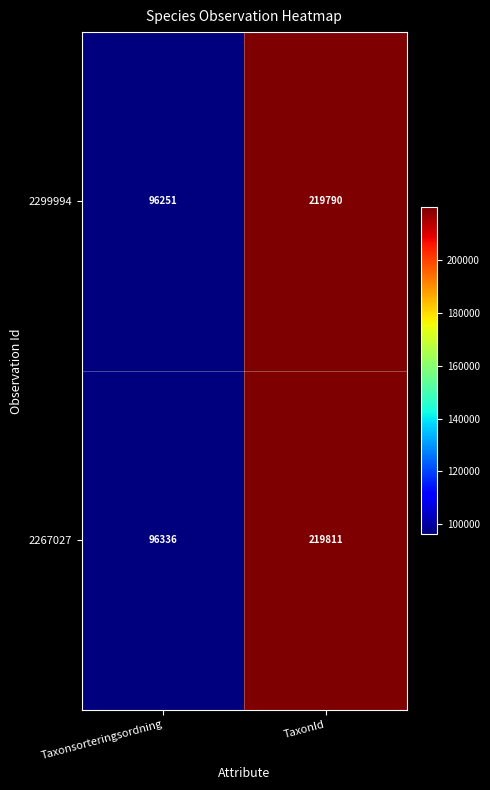

At which label is 2299994 closest to 158020?

Taxonsorteringsordning